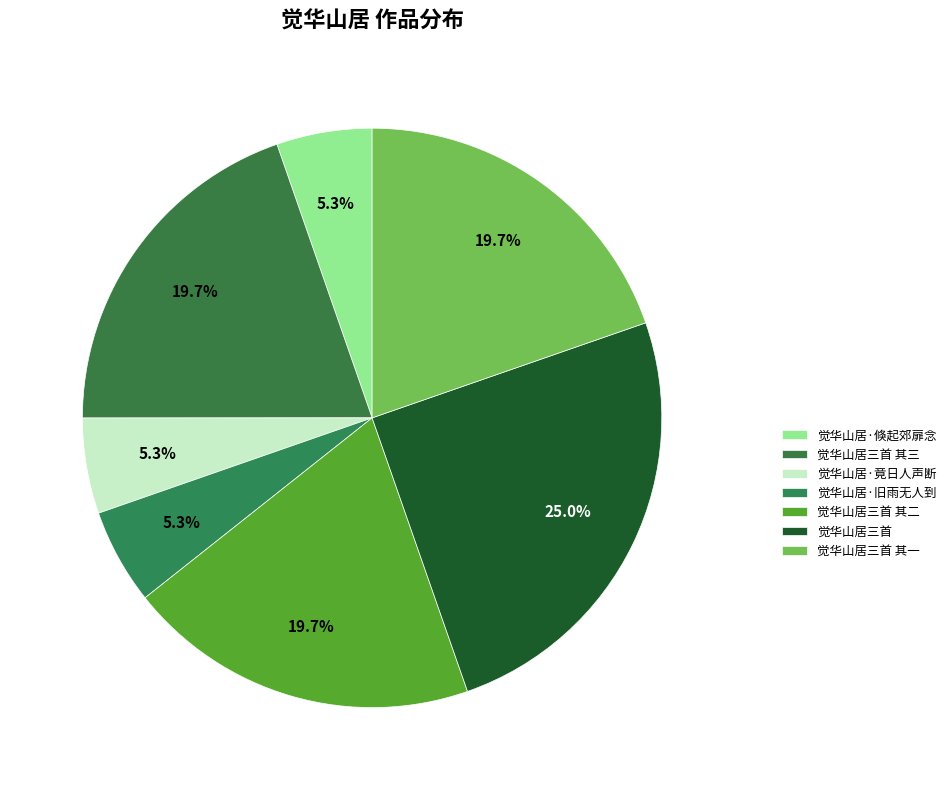

Between 觉华山居三首 其二 and 觉华山居·倏起郊扉念, which is larger?

觉华山居三首 其二